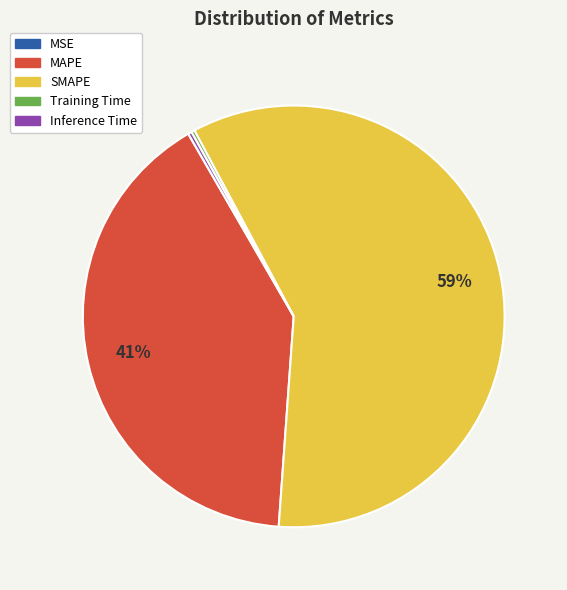

Which slice is the largest?

SMAPE